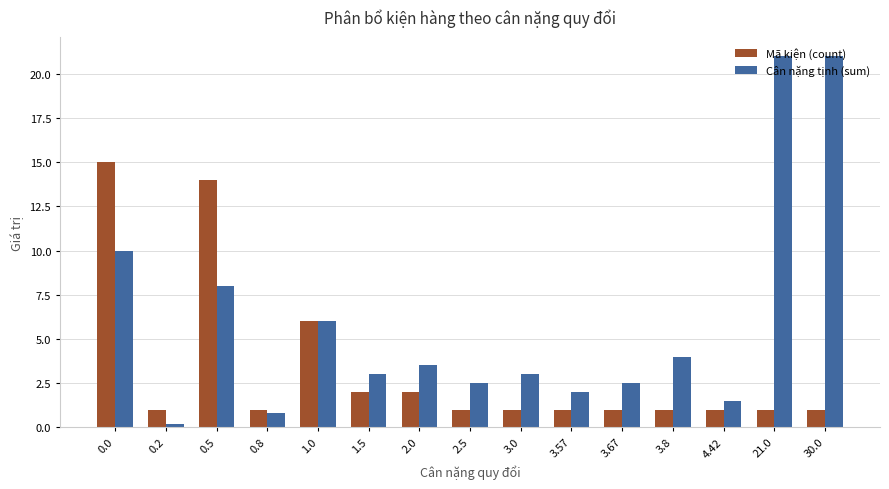

True or false: Cân nặng tịnh (sum) has a value of 8.0 at 0.5.

True